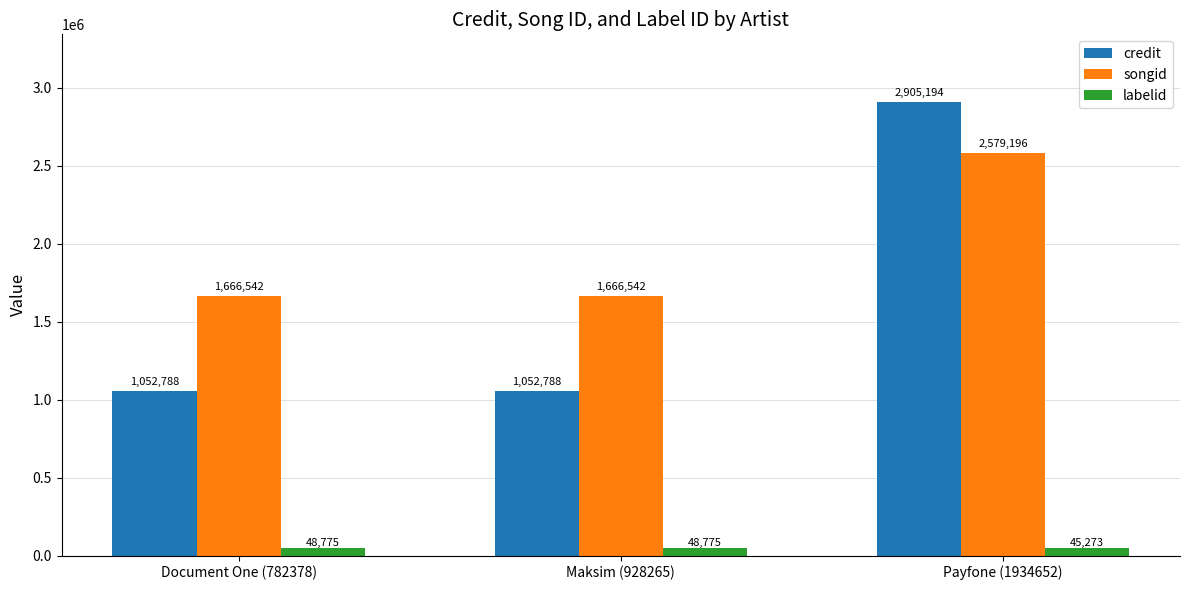

What is the maximum value for credit?

2905194